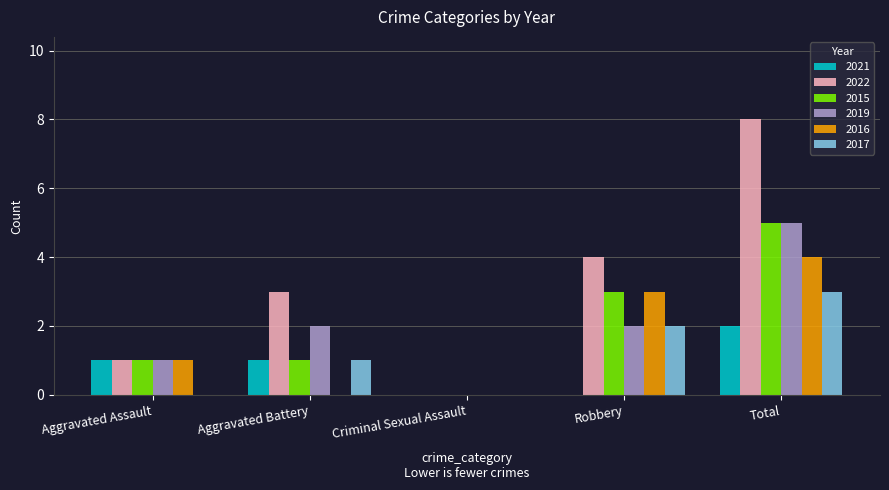

Which series has the largest total across all categories?

2022